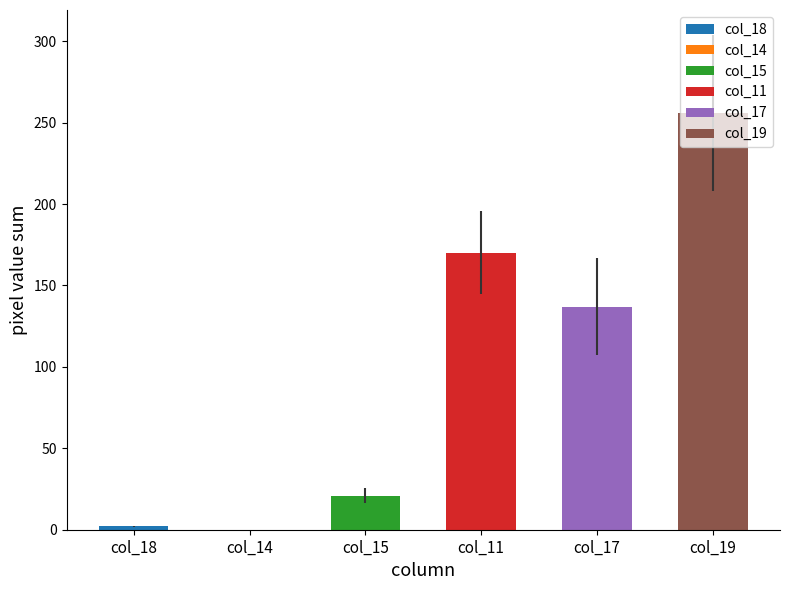

Does the chart contain stacked bars?

No